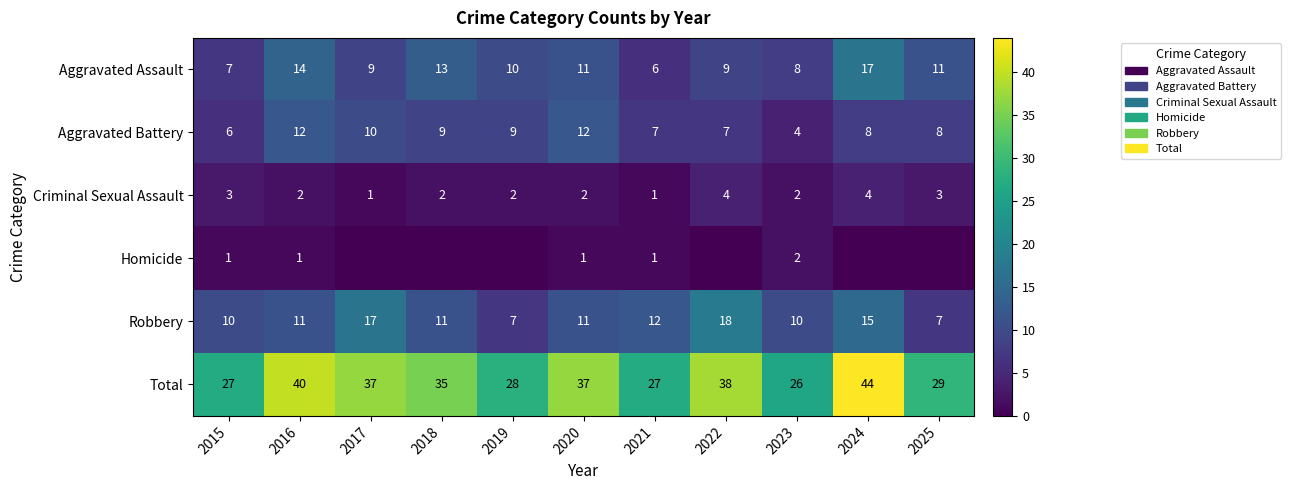

Which category has the lowest value in the Aggravated Battery series?

2023